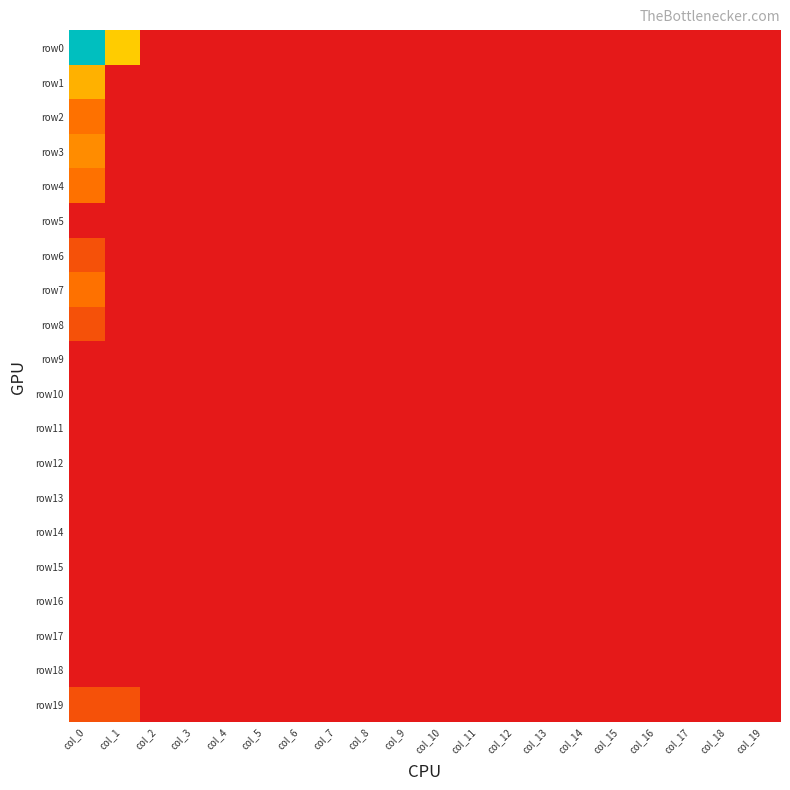

Reading right to left, list all the values displayed in this chart.

row0: col_19=0.0	col_18=0.0	col_17=0.0	col_16=0.0	col_15=0.0	col_14=0.0	col_13=0.0	col_12=0.0	col_11=0.0	col_10=0.0	col_9=0.0	col_8=0.0	col_7=0.0	col_6=0.0	col_5=0.0	col_4=0.0	col_3=0.0	col_2=0.0	col_1=2.1	col_0=5.5
row1: col_19=0.0	col_18=0.0	col_17=0.0	col_16=0.0	col_15=0.0	col_14=0.0	col_13=0.0	col_12=0.0	col_11=0.0	col_10=0.0	col_9=0.0	col_8=0.0	col_7=0.0	col_6=0.0	col_5=0.0	col_4=0.0	col_3=0.0	col_2=0.0	col_1=0.0	col_0=1.8
row2: col_19=0.0	col_18=0.0	col_17=0.0	col_16=0.0	col_15=0.0	col_14=0.0	col_13=0.0	col_12=0.0	col_11=0.0	col_10=0.0	col_9=0.0	col_8=0.0	col_7=0.0	col_6=0.0	col_5=0.0	col_4=0.0	col_3=0.0	col_2=0.0	col_1=0.0	col_0=1.1
row3: col_19=0.0	col_18=0.0	col_17=0.0	col_16=0.0	col_15=0.0	col_14=0.0	col_13=0.0	col_12=0.0	col_11=0.0	col_10=0.0	col_9=0.0	col_8=0.0	col_7=0.0	col_6=0.0	col_5=0.0	col_4=0.0	col_3=0.0	col_2=0.0	col_1=0.0	col_0=1.4
row4: col_19=0.0	col_18=0.0	col_17=0.0	col_16=0.0	col_15=0.0	col_14=0.0	col_13=0.0	col_12=0.0	col_11=0.0	col_10=0.0	col_9=0.0	col_8=0.0	col_7=0.0	col_6=0.0	col_5=0.0	col_4=0.0	col_3=0.0	col_2=0.0	col_1=0.0	col_0=1.1
row5: col_19=0.0	col_18=0.0	col_17=0.0	col_16=0.0	col_15=0.0	col_14=0.0	col_13=0.0	col_12=0.0	col_11=0.0	col_10=0.0	col_9=0.0	col_8=0.0	col_7=0.0	col_6=0.0	col_5=0.0	col_4=0.0	col_3=0.0	col_2=0.0	col_1=0.0	col_0=0.0
row6: col_19=0.0	col_18=0.0	col_17=0.0	col_16=0.0	col_15=0.0	col_14=0.0	col_13=0.0	col_12=0.0	col_11=0.0	col_10=0.0	col_9=0.0	col_8=0.0	col_7=0.0	col_6=0.0	col_5=0.0	col_4=0.0	col_3=0.0	col_2=0.0	col_1=0.0	col_0=0.7
row7: col_19=0.0	col_18=0.0	col_17=0.0	col_16=0.0	col_15=0.0	col_14=0.0	col_13=0.0	col_12=0.0	col_11=0.0	col_10=0.0	col_9=0.0	col_8=0.0	col_7=0.0	col_6=0.0	col_5=0.0	col_4=0.0	col_3=0.0	col_2=0.0	col_1=0.0	col_0=1.1
row8: col_19=0.0	col_18=0.0	col_17=0.0	col_16=0.0	col_15=0.0	col_14=0.0	col_13=0.0	col_12=0.0	col_11=0.0	col_10=0.0	col_9=0.0	col_8=0.0	col_7=0.0	col_6=0.0	col_5=0.0	col_4=0.0	col_3=0.0	col_2=0.0	col_1=0.0	col_0=0.7
row9: col_19=0.0	col_18=0.0	col_17=0.0	col_16=0.0	col_15=0.0	col_14=0.0	col_13=0.0	col_12=0.0	col_11=0.0	col_10=0.0	col_9=0.0	col_8=0.0	col_7=0.0	col_6=0.0	col_5=0.0	col_4=0.0	col_3=0.0	col_2=0.0	col_1=0.0	col_0=0.0
row10: col_19=0.0	col_18=0.0	col_17=0.0	col_16=0.0	col_15=0.0	col_14=0.0	col_13=0.0	col_12=0.0	col_11=0.0	col_10=0.0	col_9=0.0	col_8=0.0	col_7=0.0	col_6=0.0	col_5=0.0	col_4=0.0	col_3=0.0	col_2=0.0	col_1=0.0	col_0=0.0
row11: col_19=0.0	col_18=0.0	col_17=0.0	col_16=0.0	col_15=0.0	col_14=0.0	col_13=0.0	col_12=0.0	col_11=0.0	col_10=0.0	col_9=0.0	col_8=0.0	col_7=0.0	col_6=0.0	col_5=0.0	col_4=0.0	col_3=0.0	col_2=0.0	col_1=0.0	col_0=0.0
row12: col_19=0.0	col_18=0.0	col_17=0.0	col_16=0.0	col_15=0.0	col_14=0.0	col_13=0.0	col_12=0.0	col_11=0.0	col_10=0.0	col_9=0.0	col_8=0.0	col_7=0.0	col_6=0.0	col_5=0.0	col_4=0.0	col_3=0.0	col_2=0.0	col_1=0.0	col_0=0.0
row13: col_19=0.0	col_18=0.0	col_17=0.0	col_16=0.0	col_15=0.0	col_14=0.0	col_13=0.0	col_12=0.0	col_11=0.0	col_10=0.0	col_9=0.0	col_8=0.0	col_7=0.0	col_6=0.0	col_5=0.0	col_4=0.0	col_3=0.0	col_2=0.0	col_1=0.0	col_0=0.0
row14: col_19=0.0	col_18=0.0	col_17=0.0	col_16=0.0	col_15=0.0	col_14=0.0	col_13=0.0	col_12=0.0	col_11=0.0	col_10=0.0	col_9=0.0	col_8=0.0	col_7=0.0	col_6=0.0	col_5=0.0	col_4=0.0	col_3=0.0	col_2=0.0	col_1=0.0	col_0=0.0
row15: col_19=0.0	col_18=0.0	col_17=0.0	col_16=0.0	col_15=0.0	col_14=0.0	col_13=0.0	col_12=0.0	col_11=0.0	col_10=0.0	col_9=0.0	col_8=0.0	col_7=0.0	col_6=0.0	col_5=0.0	col_4=0.0	col_3=0.0	col_2=0.0	col_1=0.0	col_0=0.0
row16: col_19=0.0	col_18=0.0	col_17=0.0	col_16=0.0	col_15=0.0	col_14=0.0	col_13=0.0	col_12=0.0	col_11=0.0	col_10=0.0	col_9=0.0	col_8=0.0	col_7=0.0	col_6=0.0	col_5=0.0	col_4=0.0	col_3=0.0	col_2=0.0	col_1=0.0	col_0=0.0
row17: col_19=0.0	col_18=0.0	col_17=0.0	col_16=0.0	col_15=0.0	col_14=0.0	col_13=0.0	col_12=0.0	col_11=0.0	col_10=0.0	col_9=0.0	col_8=0.0	col_7=0.0	col_6=0.0	col_5=0.0	col_4=0.0	col_3=0.0	col_2=0.0	col_1=0.0	col_0=0.0
row18: col_19=0.0	col_18=0.0	col_17=0.0	col_16=0.0	col_15=0.0	col_14=0.0	col_13=0.0	col_12=0.0	col_11=0.0	col_10=0.0	col_9=0.0	col_8=0.0	col_7=0.0	col_6=0.0	col_5=0.0	col_4=0.0	col_3=0.0	col_2=0.0	col_1=0.0	col_0=0.0
row19: col_19=0.0	col_18=0.0	col_17=0.0	col_16=0.0	col_15=0.0	col_14=0.0	col_13=0.0	col_12=0.0	col_11=0.0	col_10=0.0	col_9=0.0	col_8=0.0	col_7=0.0	col_6=0.0	col_5=0.0	col_4=0.0	col_3=0.0	col_2=0.0	col_1=0.7	col_0=0.7